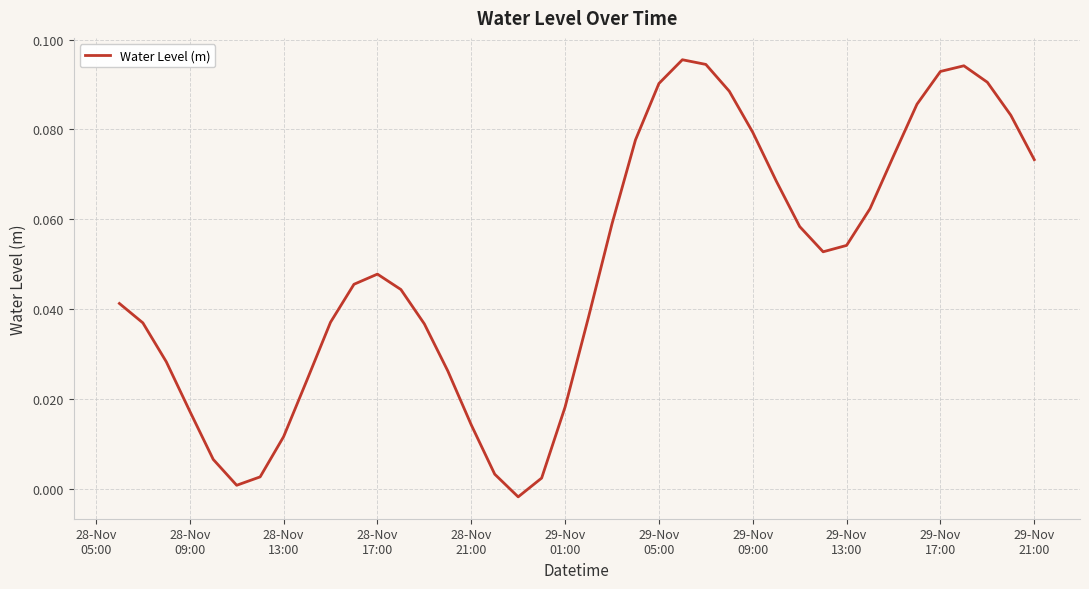

Is this an area chart (filled region under the line)?

No